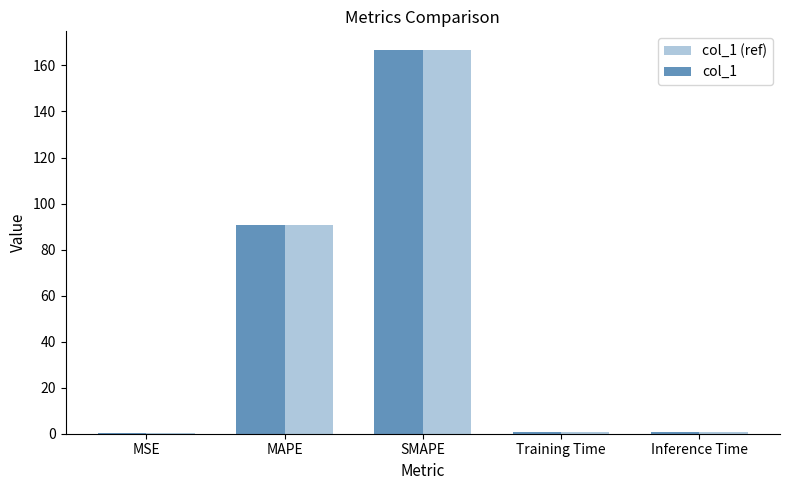

At which category is the sum across all series the highest?

SMAPE